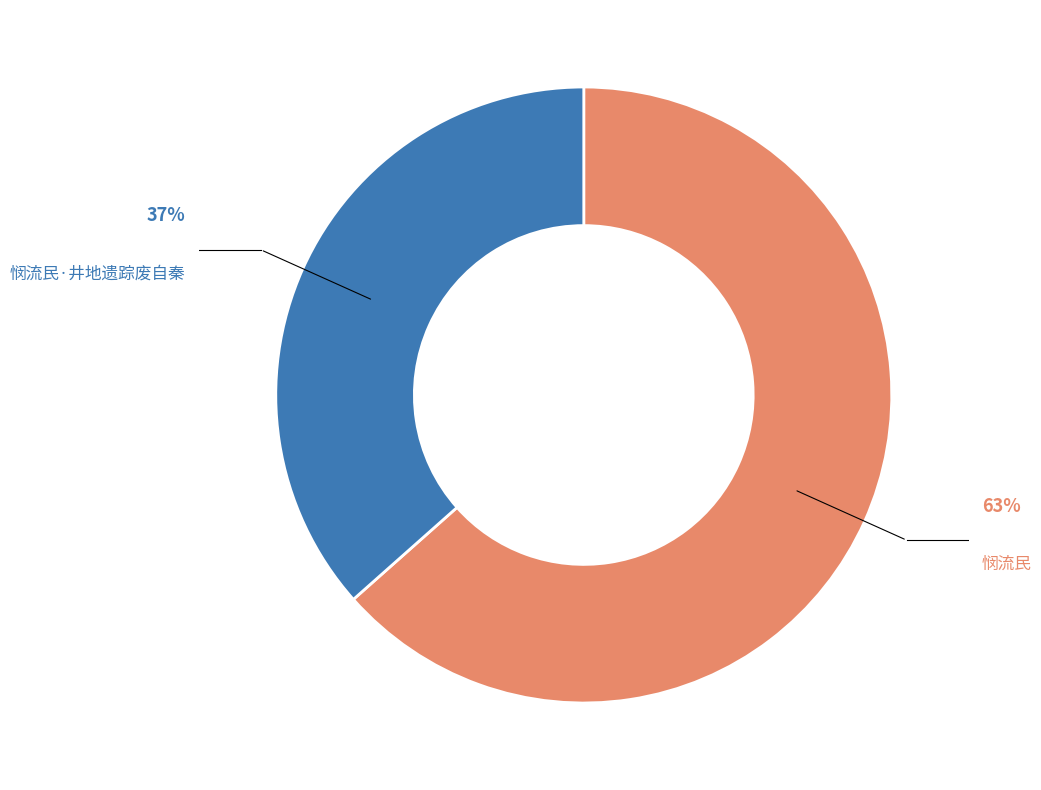

Which slice is the largest?

悯流民